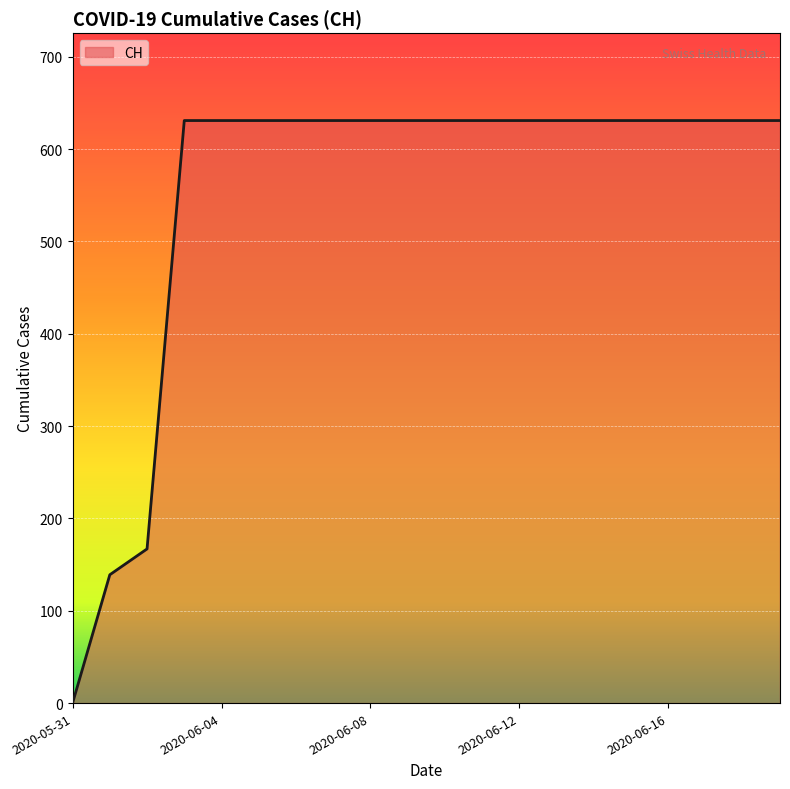

What is the difference between the maximum and minimum values?

631